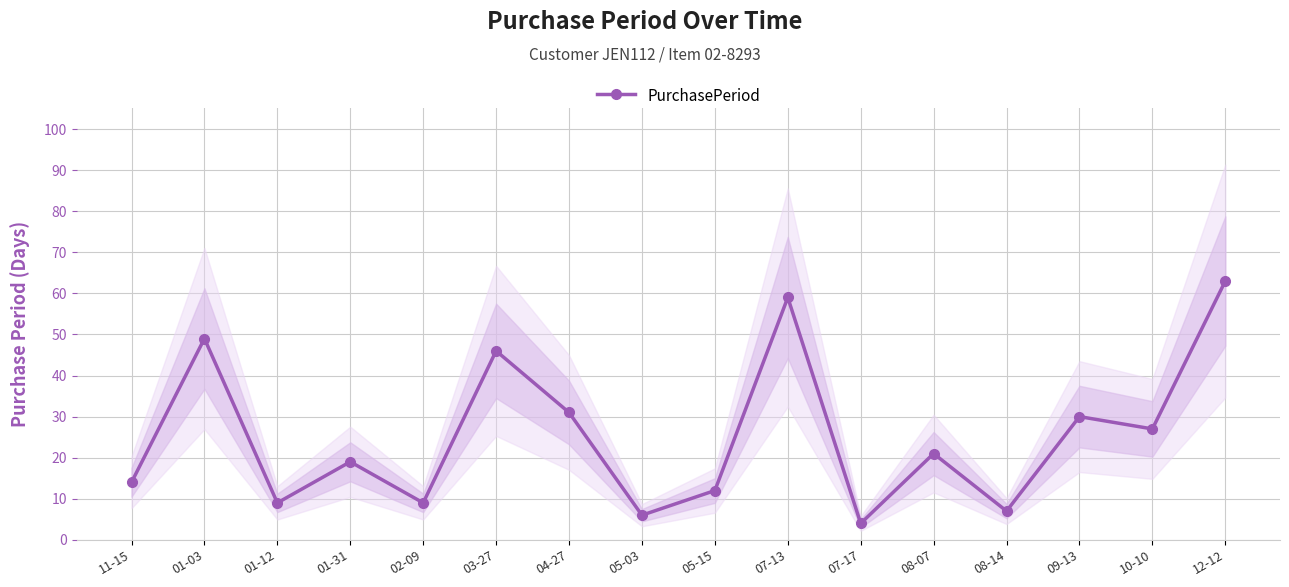

Reading left to right, transcribe all the data shown in this chart.

14	49	9	19	9	46	31	6	12	59	4	21	7	30	27	63